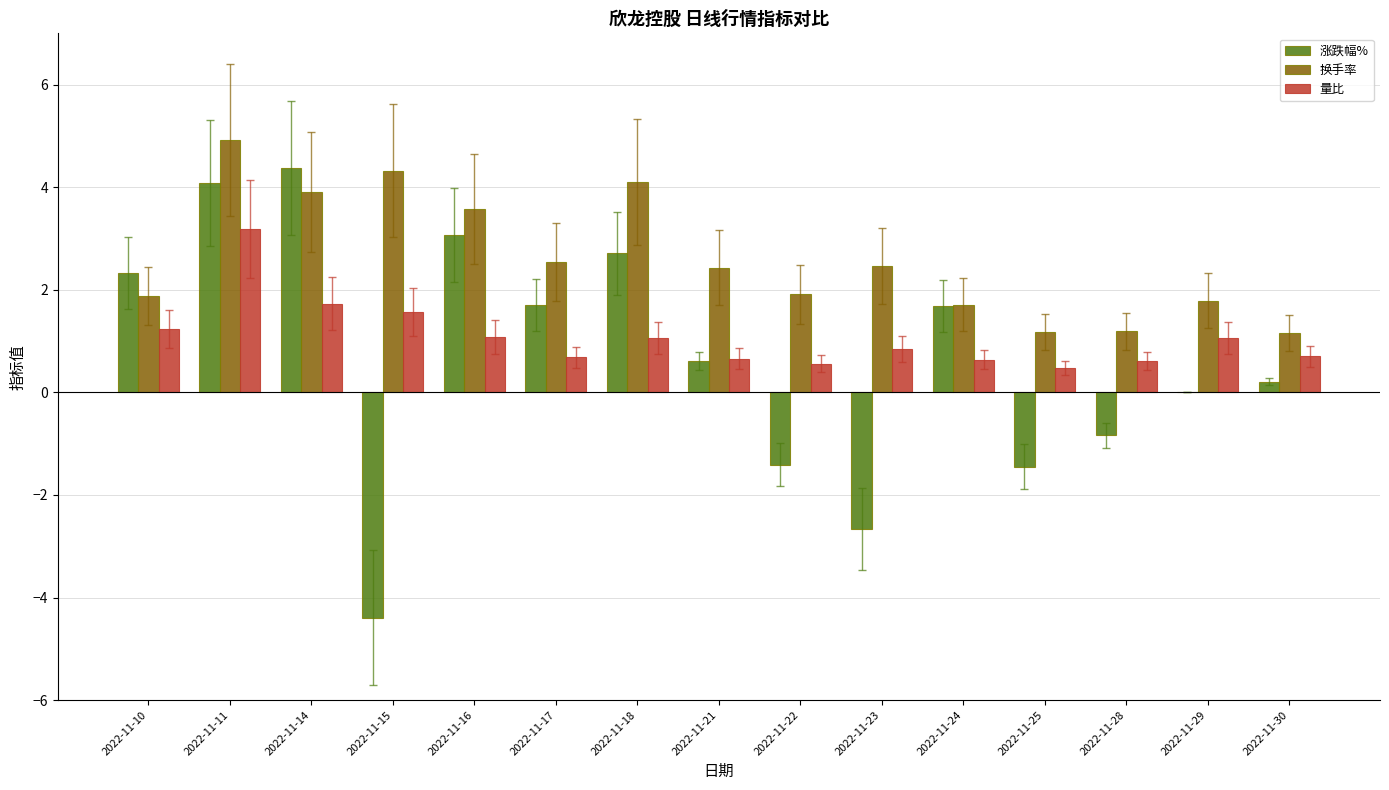

What is the sum of the 涨跌幅% values at 2022-11-15 and 2022-11-23?

-7.0